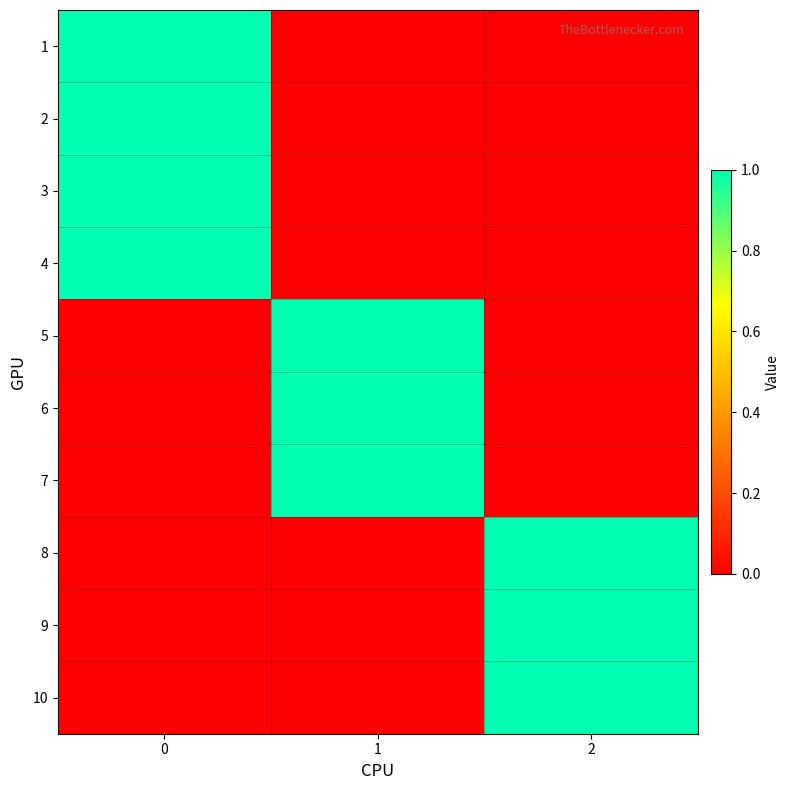

Reading left to right, list all the values displayed in this chart.

1: 0=1	1=0	2=0
2: 0=1	1=0	2=0
3: 0=1	1=0	2=0
4: 0=1	1=0	2=0
5: 0=0	1=1	2=0
6: 0=0	1=1	2=0
7: 0=0	1=1	2=0
8: 0=0	1=0	2=1
9: 0=0	1=0	2=1
10: 0=0	1=0	2=1